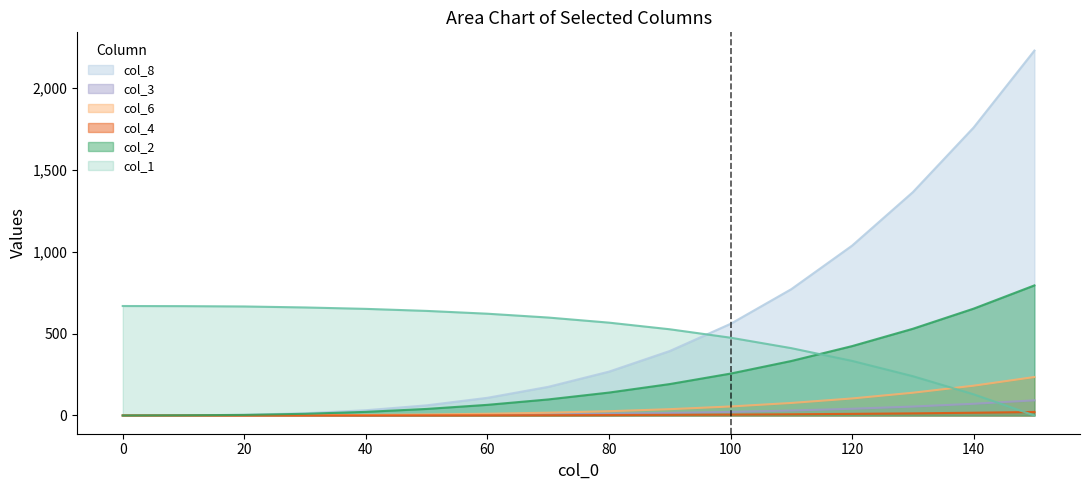

True or false: col_8 and col_6 cross at least once.

False